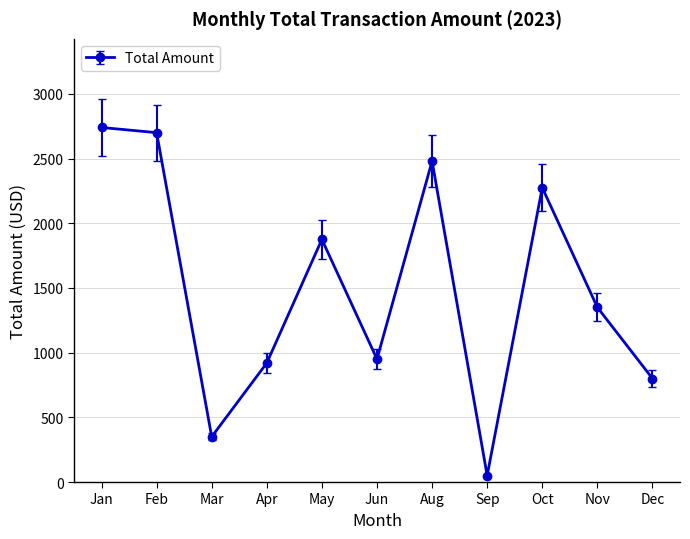

List the labels in order of value, smallest first.

Sep, Mar, Dec, Apr, Jun, Nov, May, Oct, Aug, Feb, Jan